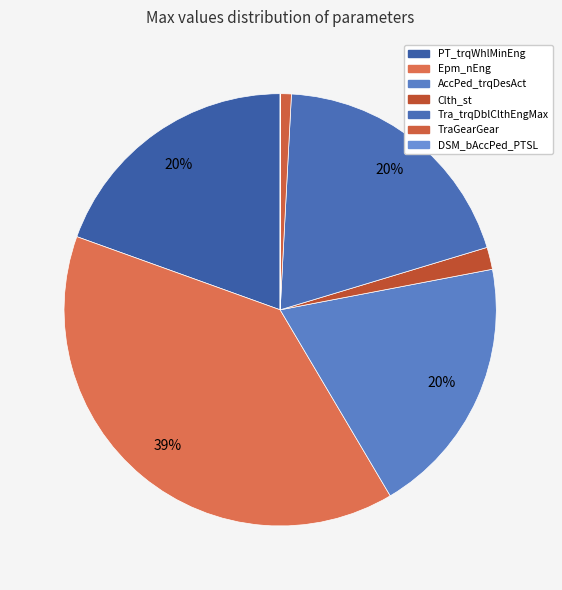

Which has a higher value, DSM_bAccPed_PTSL or Tra_trqDblClthEngMax?

Tra_trqDblClthEngMax